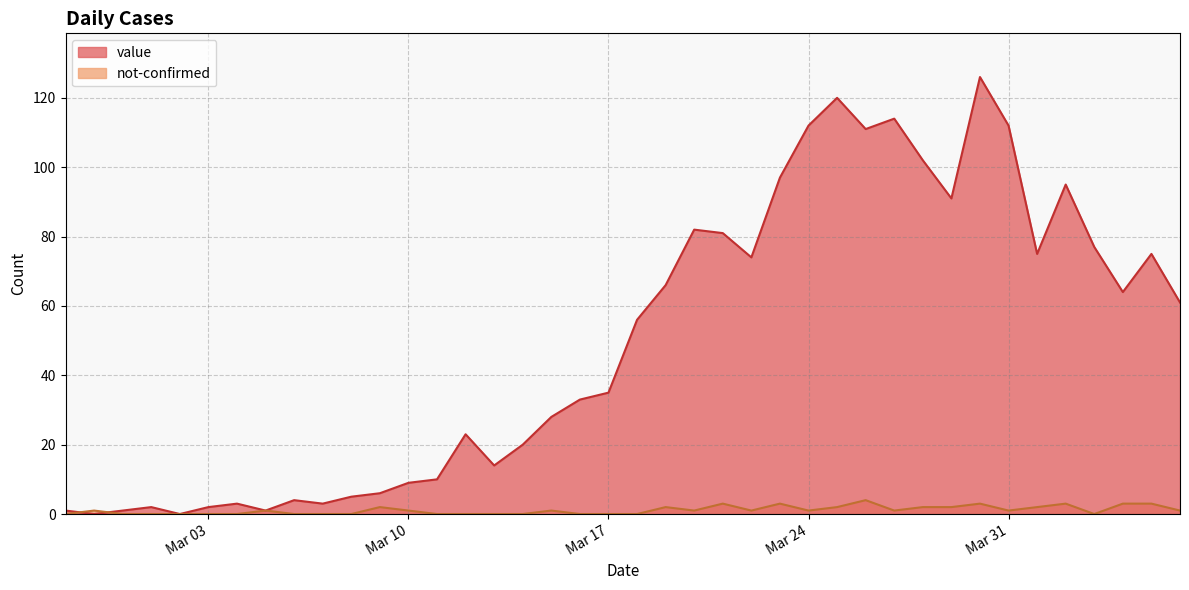

True or false: not-confirmed has a value of 0 at 2020-03-06.

True